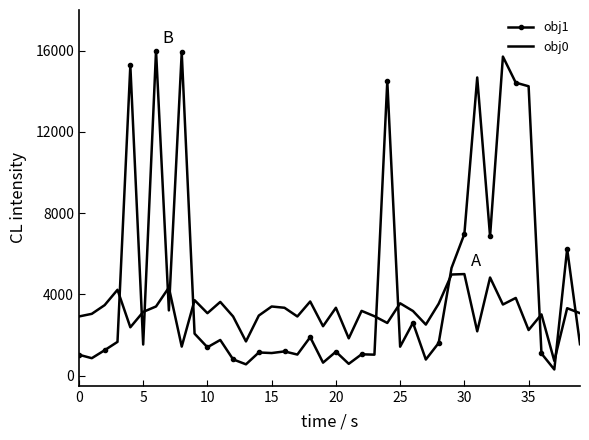

What is the difference between the maximum and minimum values in the obj1 series?

15696.1